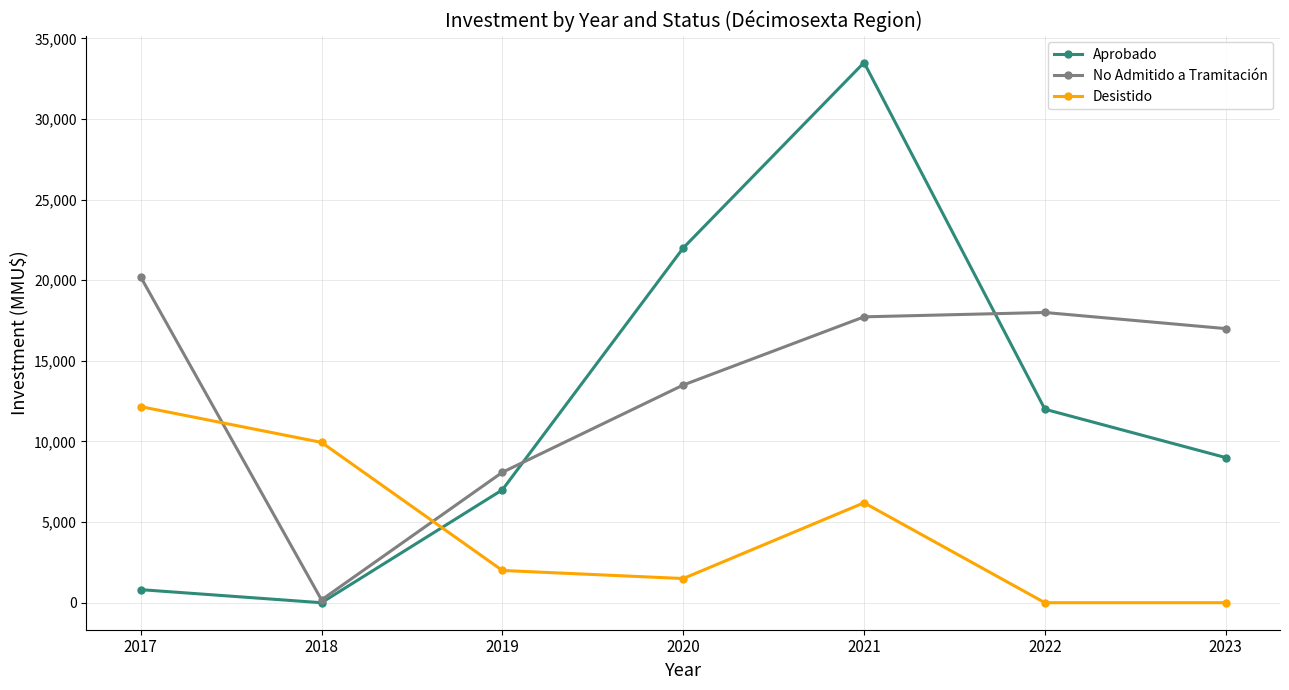

Which series changed the most between 2017 and 2022?

Desistido